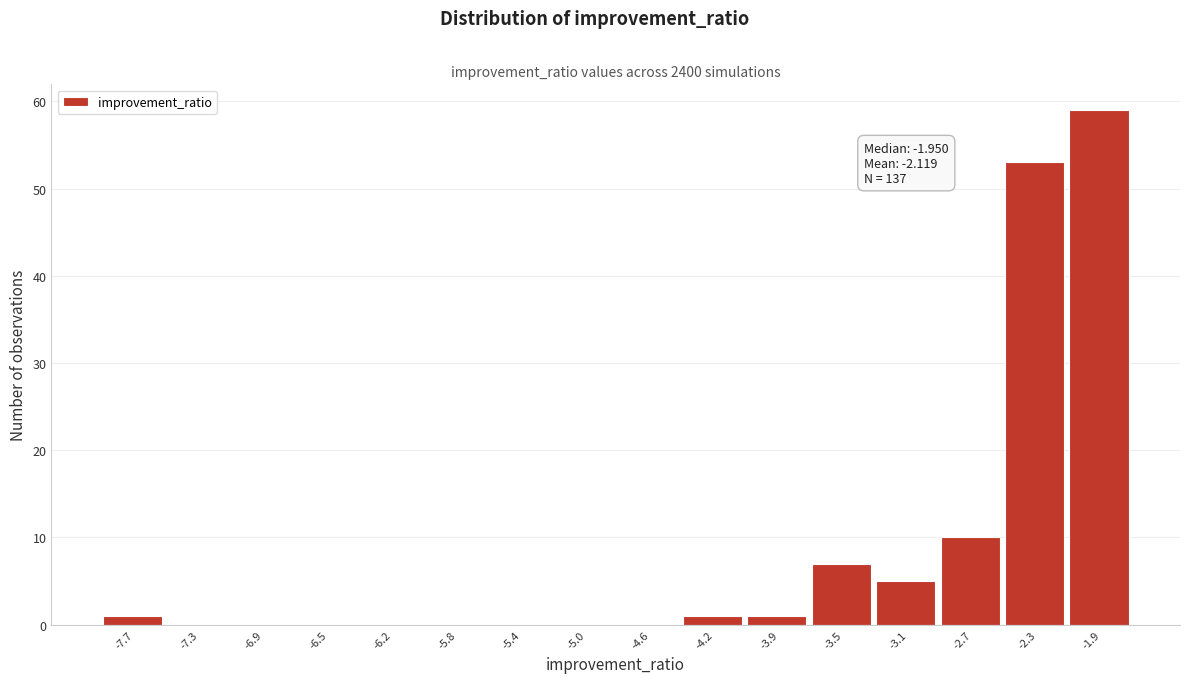

Reading left to right, what are all the values shown in this chart?

-7.7=1	-7.3=0	-6.9=0	-6.5=0	-6.2=0	-5.8=0	-5.4=0	-5.0=0	-4.6=0	-4.2=1	-3.9=1	-3.5=7	-3.1=5	-2.7=10	-2.3=53	-1.9=59